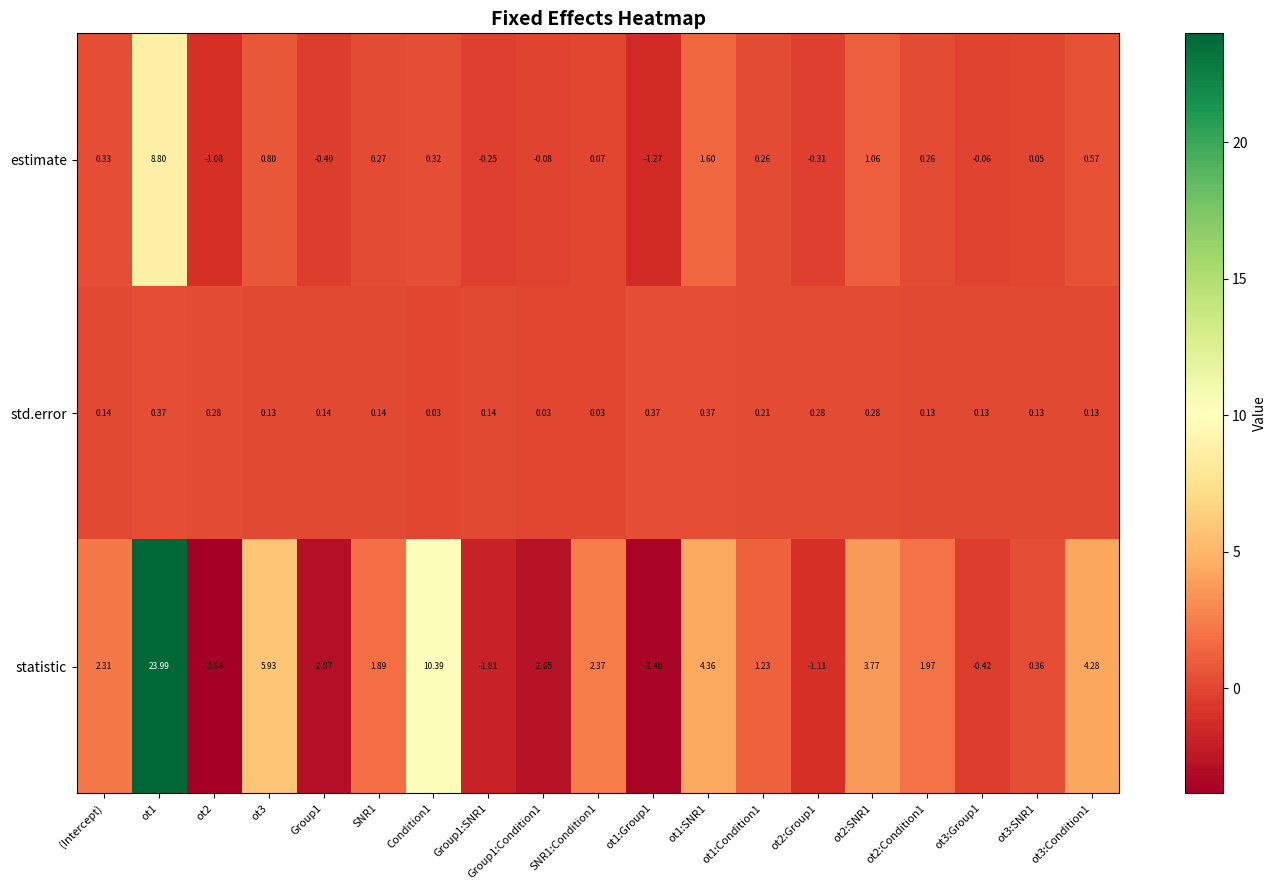

What is the difference between the highest and lowest values at ot1:Condition1?

1.0